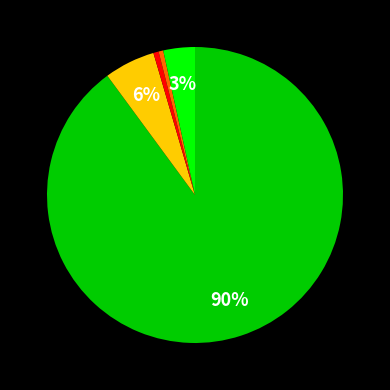

Does any single category account for the majority?

Yes